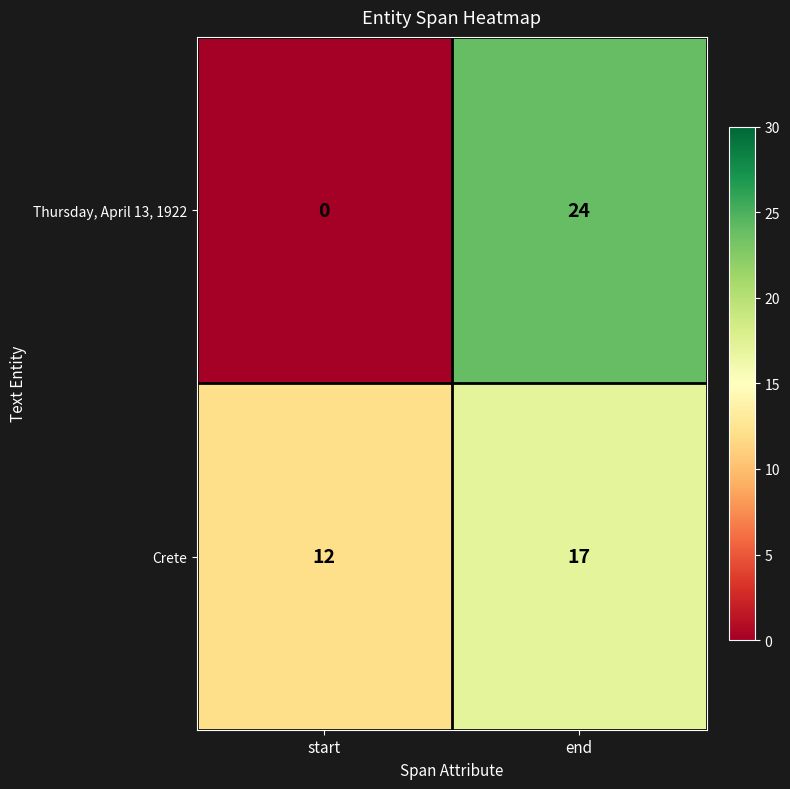

What is the sum of all Thursday, April 13, 1922 values?

24